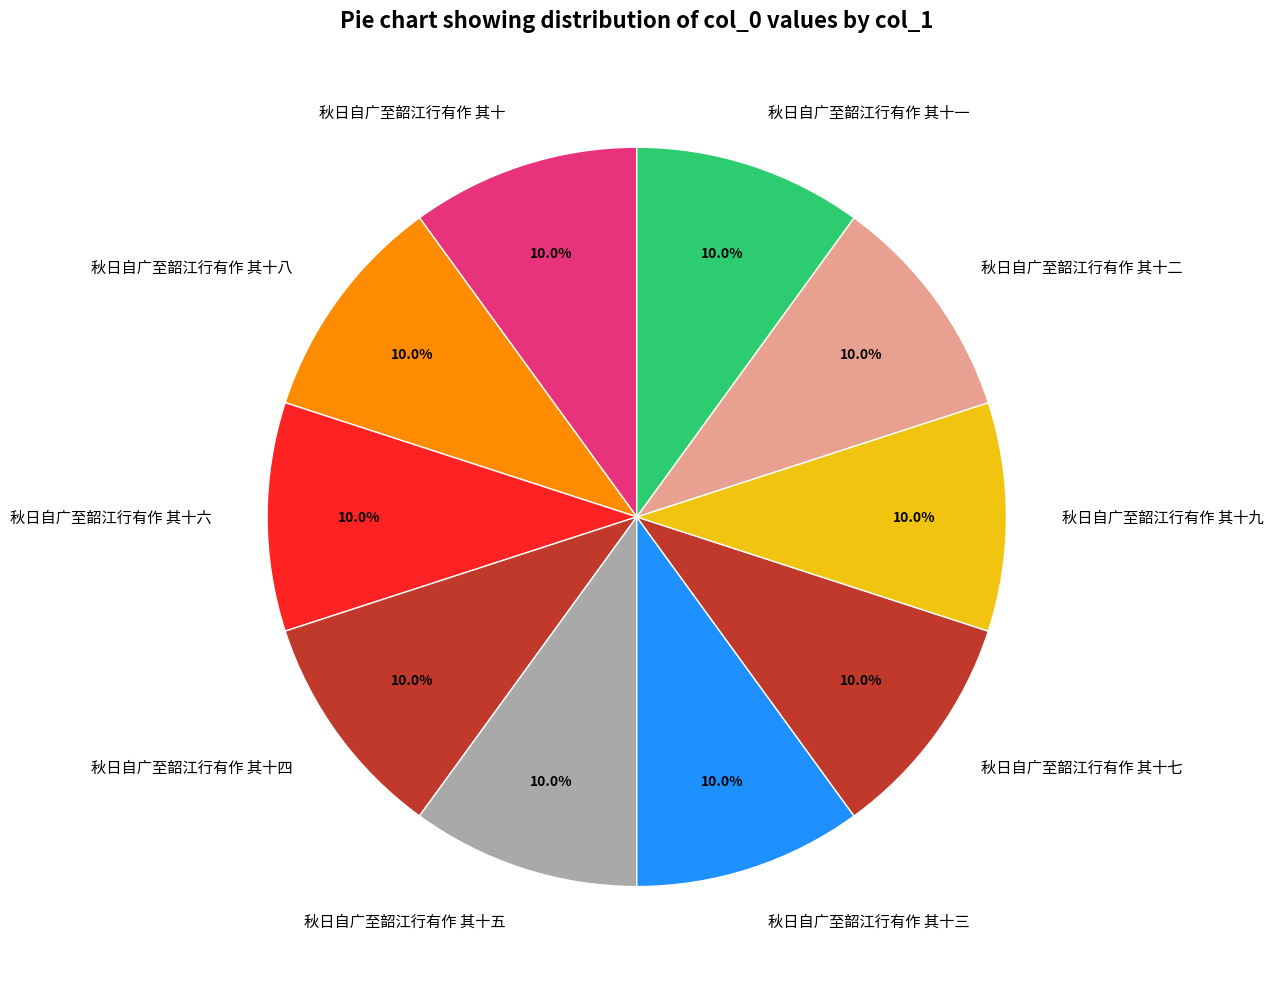

How many slices are in this pie chart?

10